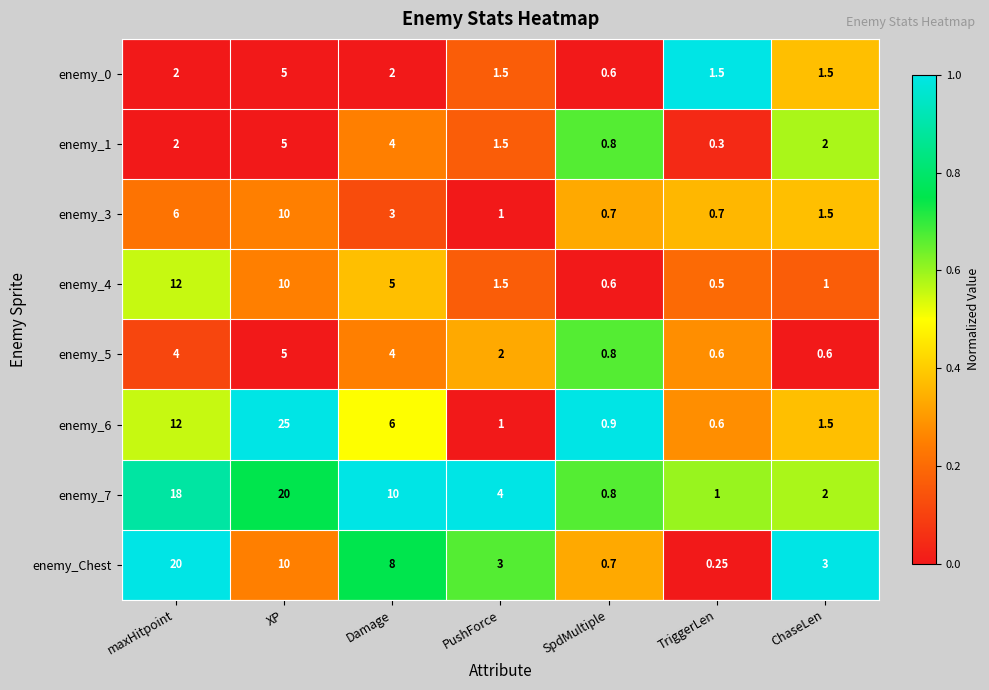

At which category does the chart reach its peak across all series?

XP